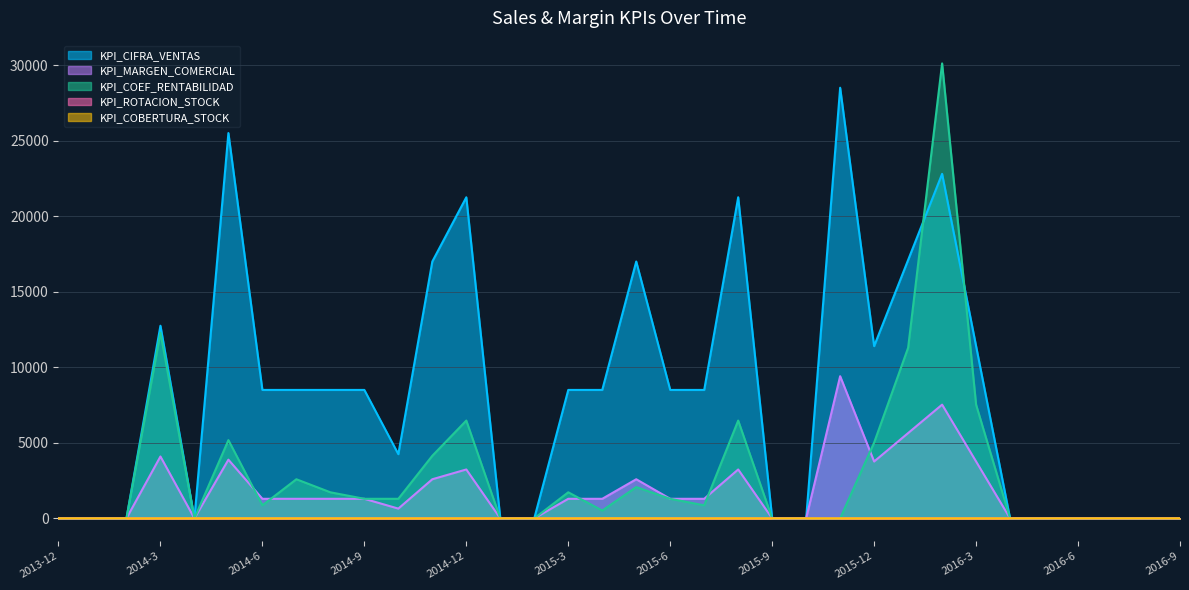

How many interior local valleys does the KPI_COEF_RENTABILIDAD series have?

4